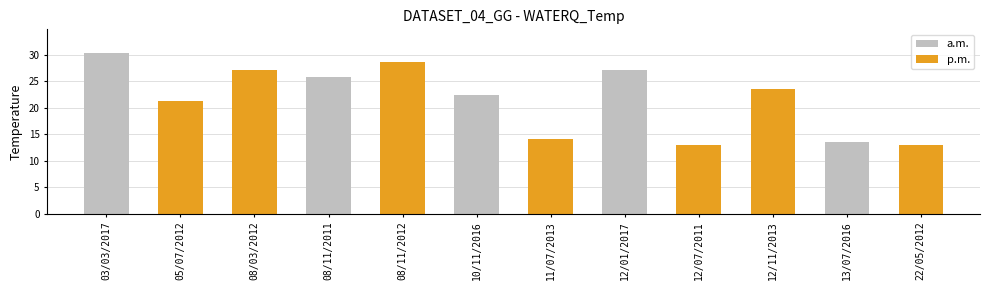

How many values are below 23?

6